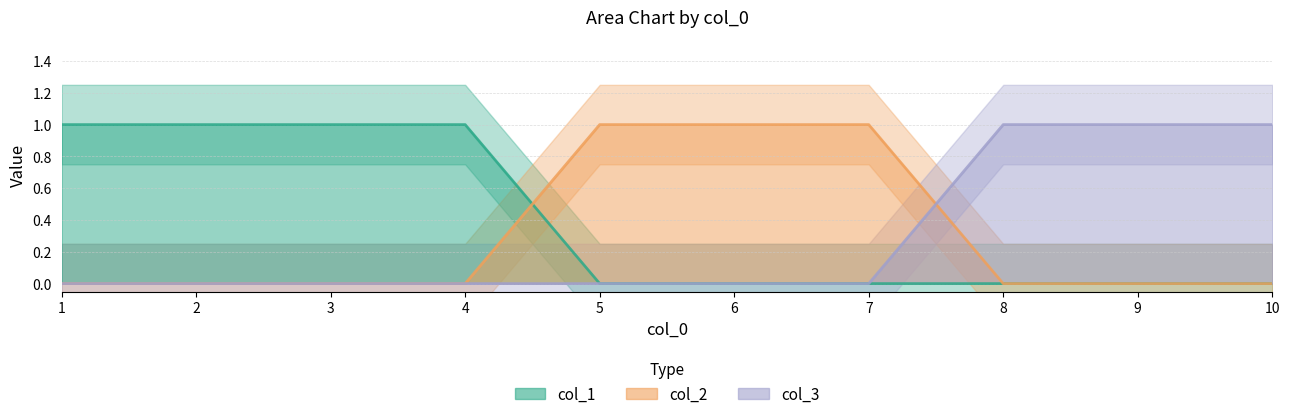

Rank the series by their maximum value, from lowest to highest.

col_1, col_2, col_3